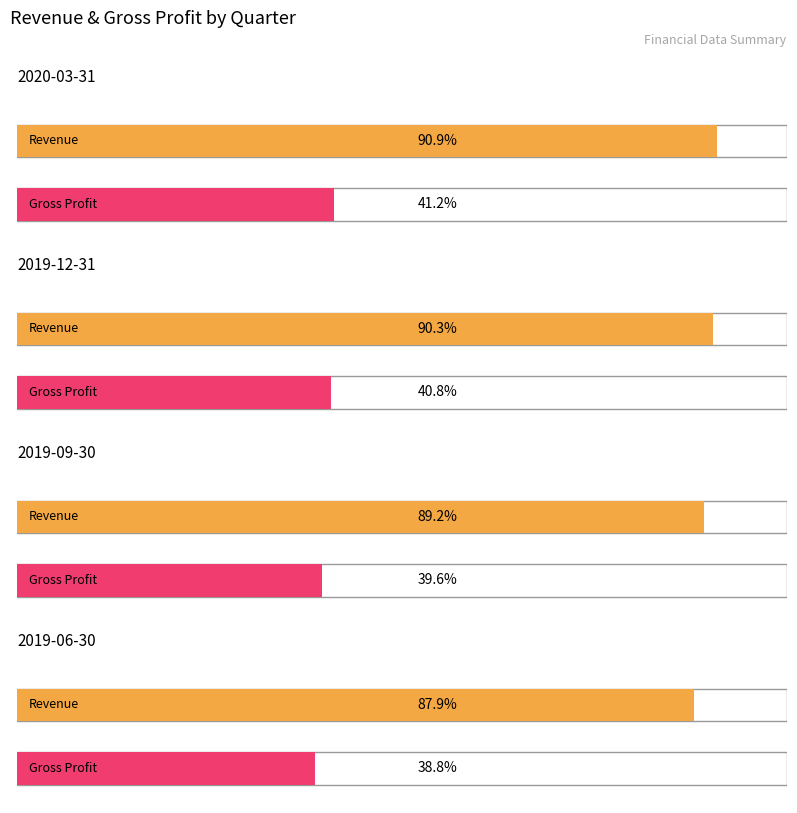

Rank the series by their average value, from highest to lowest.

Revenue, Gross Profit